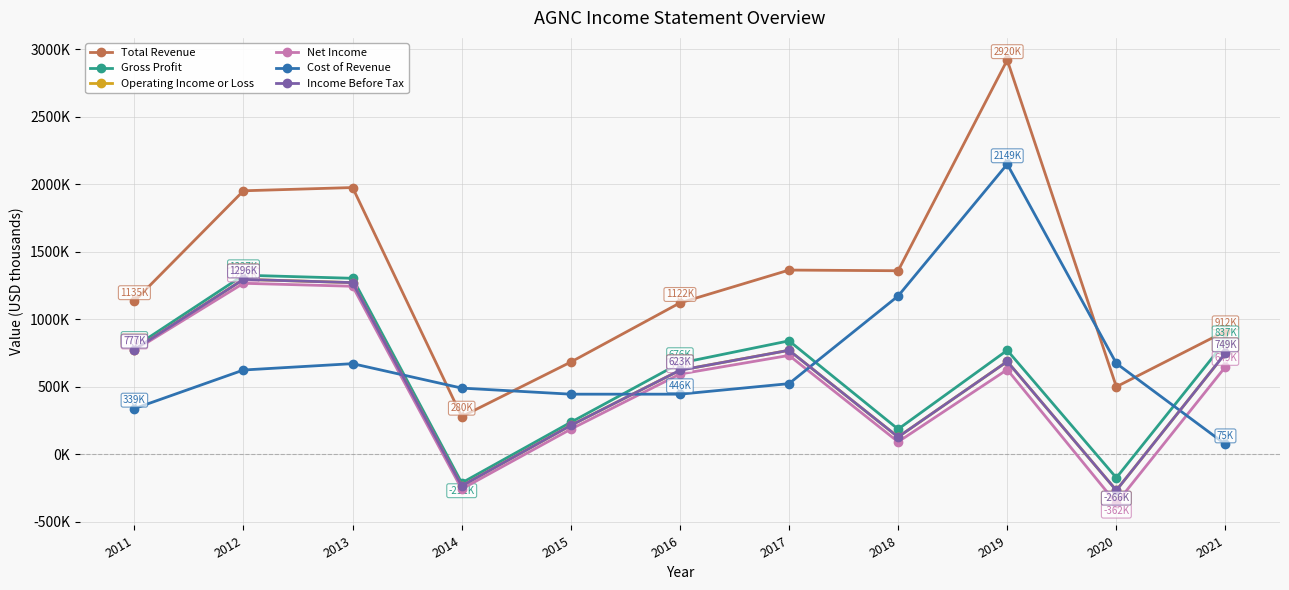

What is the sum of all Cost of Revenue values?

7614400